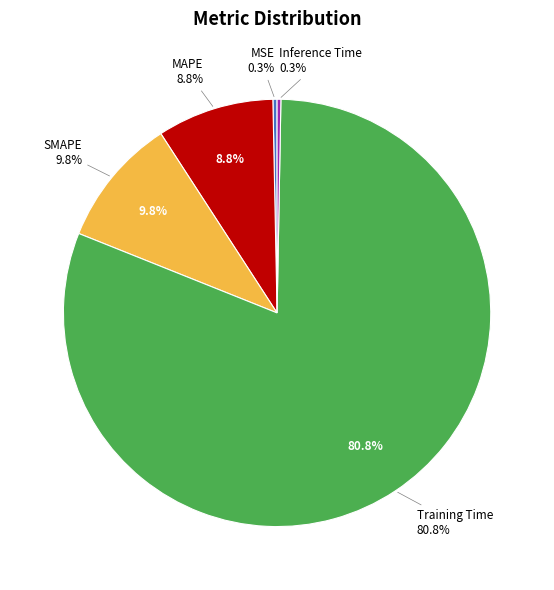

Which slice is the smallest?

Inference Time